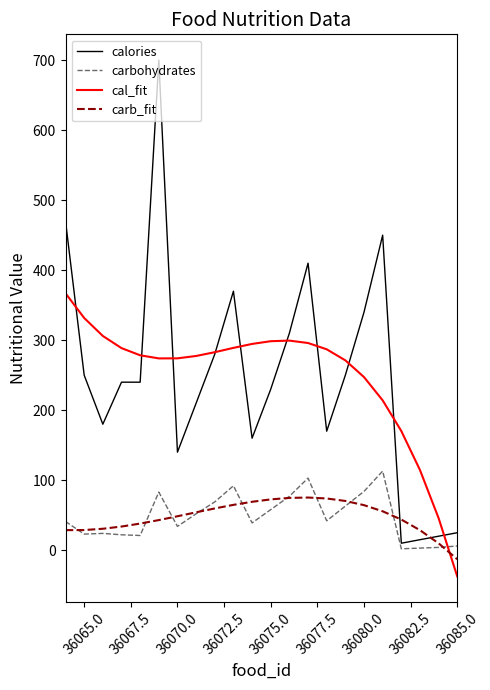

True or false: carbohydrates and calories cross at least once.

False